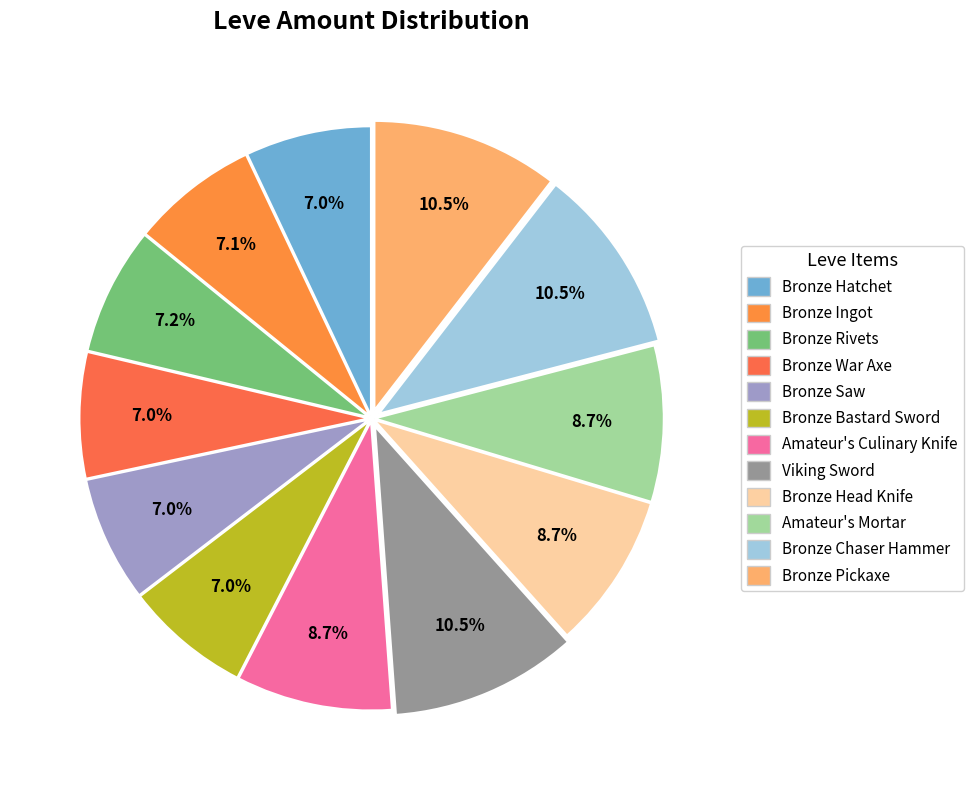

Is it true that Bronze Head Knife is 1% of the pie?

False